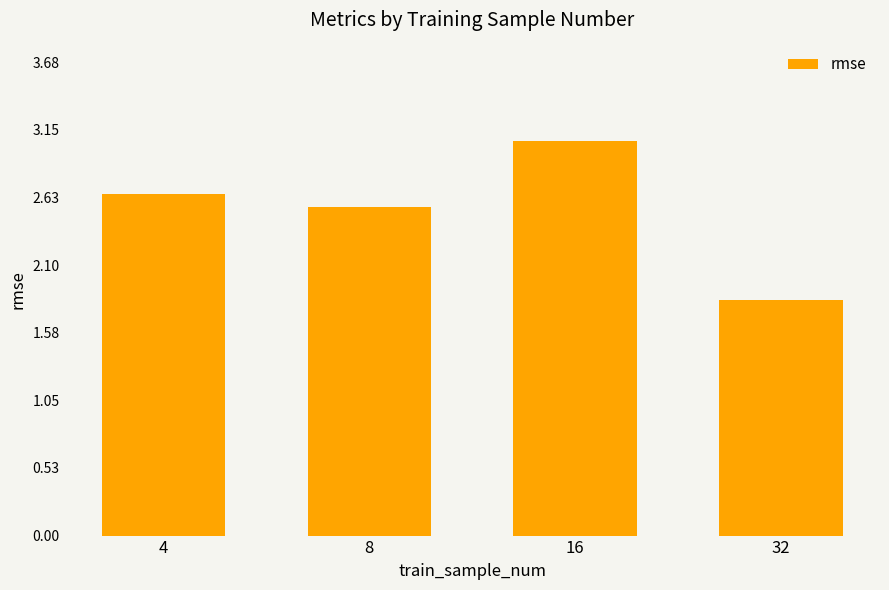

Which category has the lowest value across all series?

32